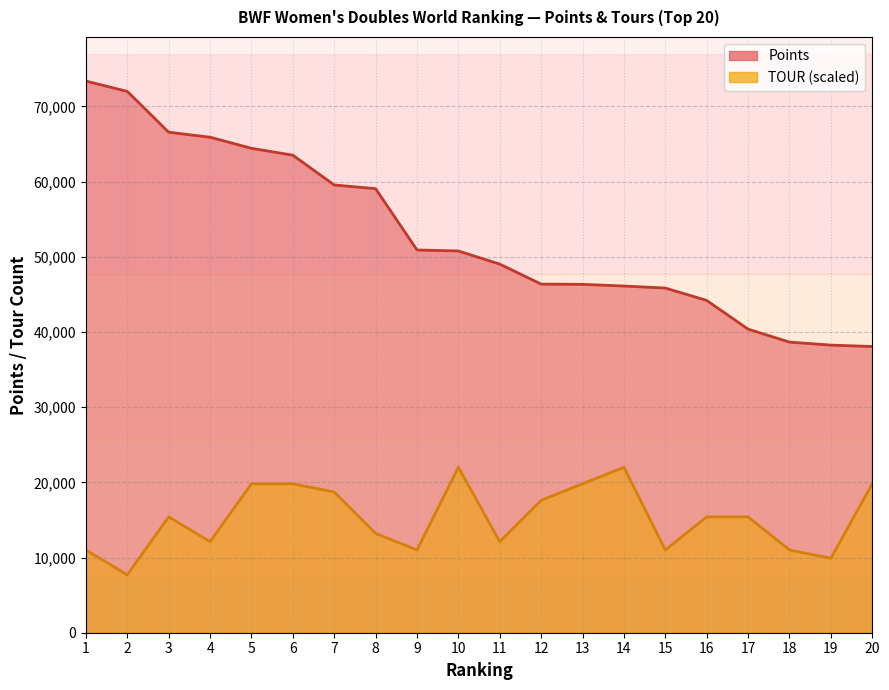

Reading left to right, transcribe all the data shown in this chart.

Points: 1=73357.2	2=71985.9	3=66556.3	4=65891.7	5=64420.0	6=63503.9	7=59541.6	8=59052.3	9=50898.3	10=50764.8	11=49014.6	12=46360.0	13=46328.0	14=46104.4	15=45833.4	16=44187.9	17=40371.0	18=38646.9	19=38248.7	20=38060.0
TOUR: 1=11003.6	2=7702.5	3=15405.0	4=12103.9	5=19806.4	6=19806.4	7=18706.1	8=13204.3	9=11003.6	10=22007.2	11=12103.9	12=17605.7	13=19806.4	14=22007.2	15=11003.6	16=15405.0	17=15405.0	18=11003.6	19=9903.2	20=19806.4